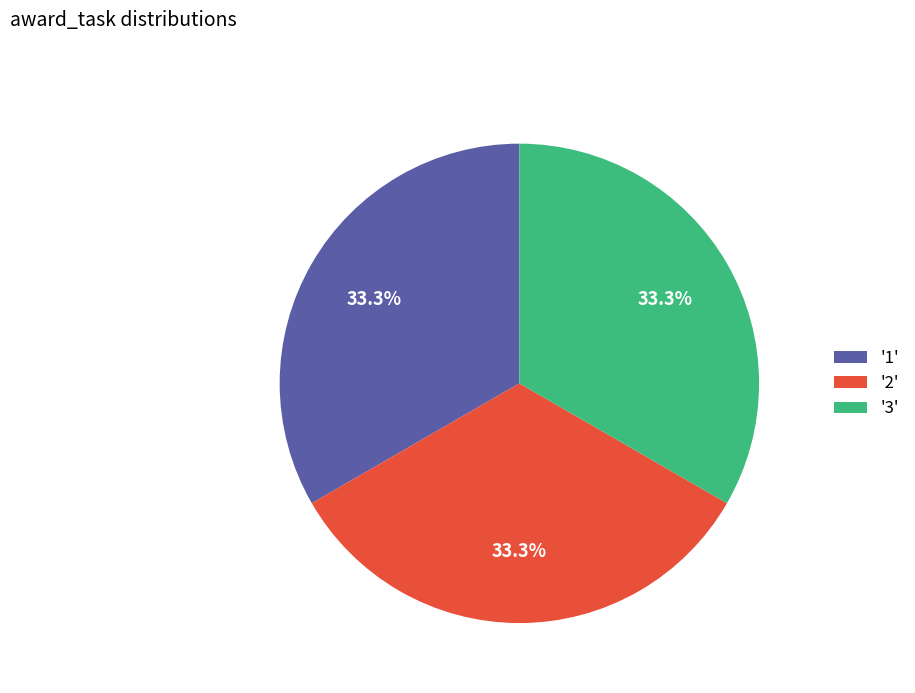

How much of the chart is everything except '1'?

66.7%